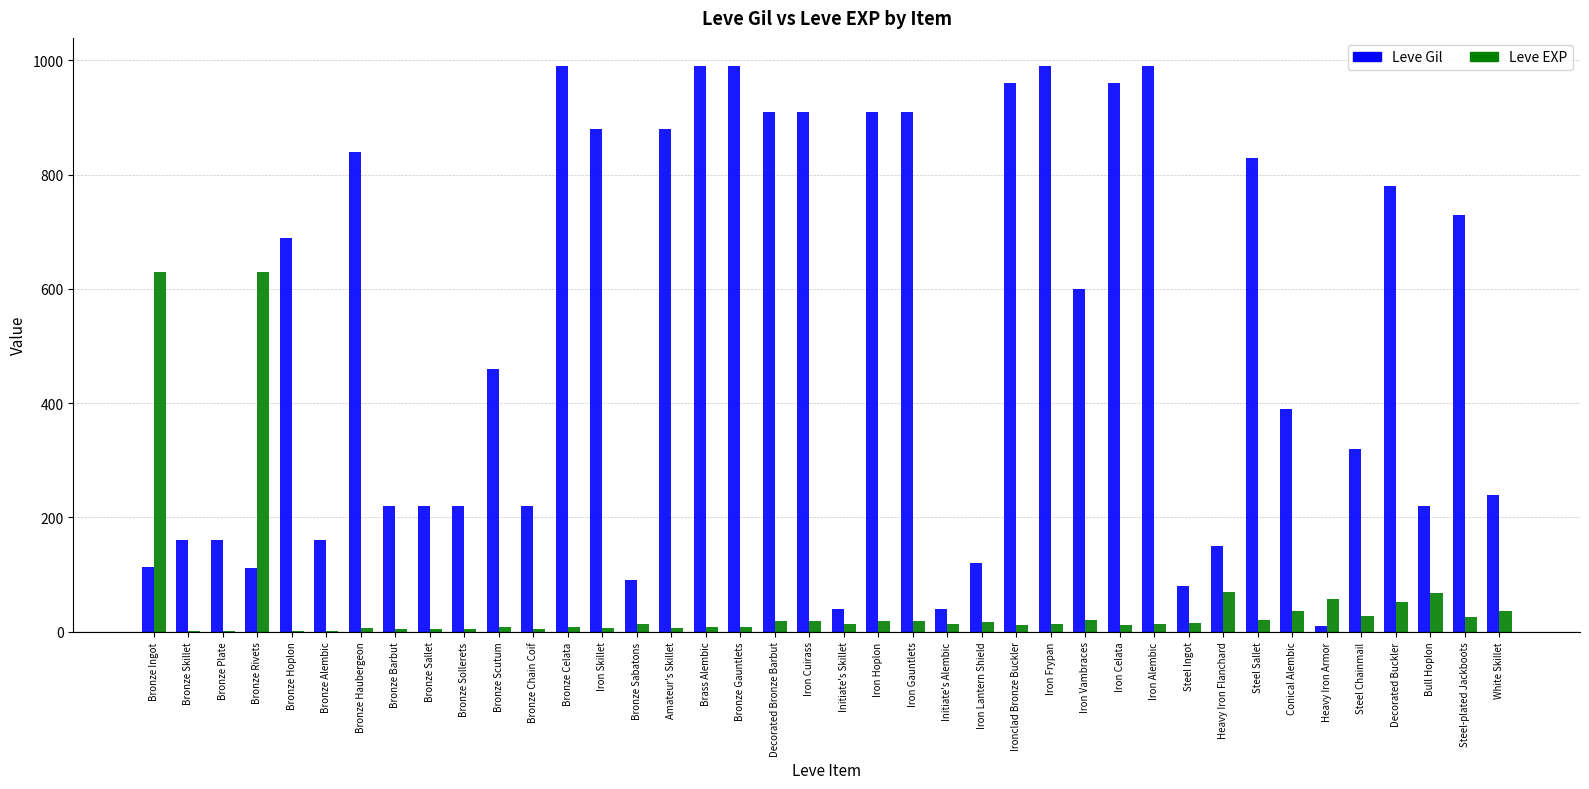

Which series changed the most between Bronze Ingot and Iron Celata?

Leve Gil